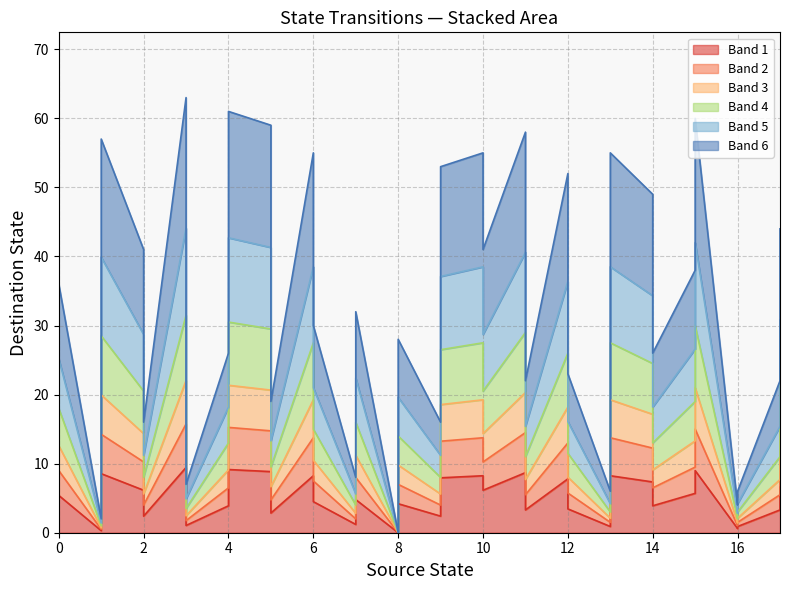

At how many categories does at least one series exceed 2?

17